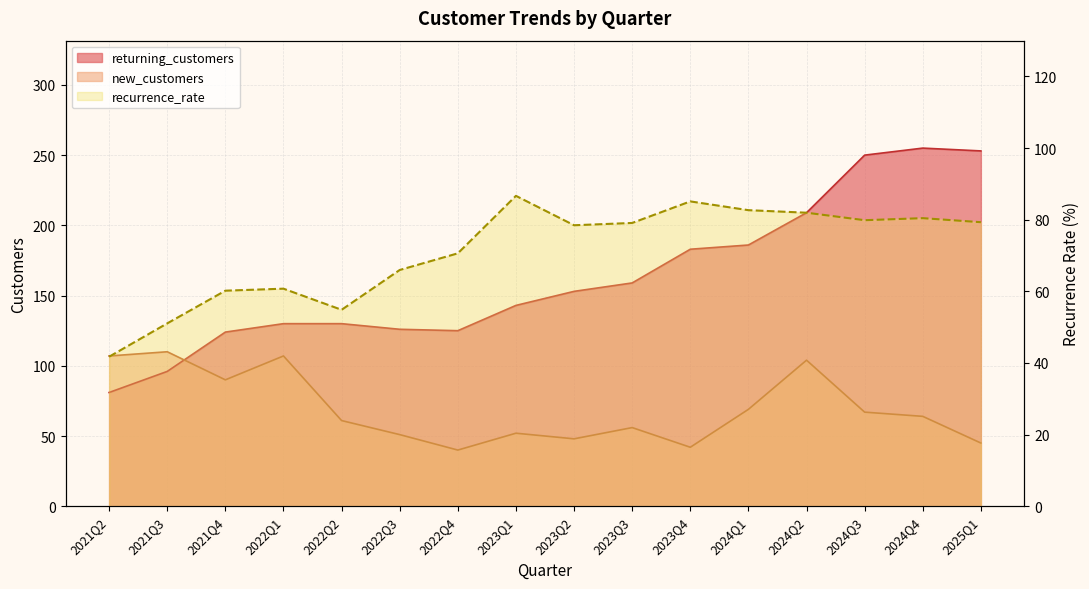

At which category does the chart reach its peak across all series?

2024Q4